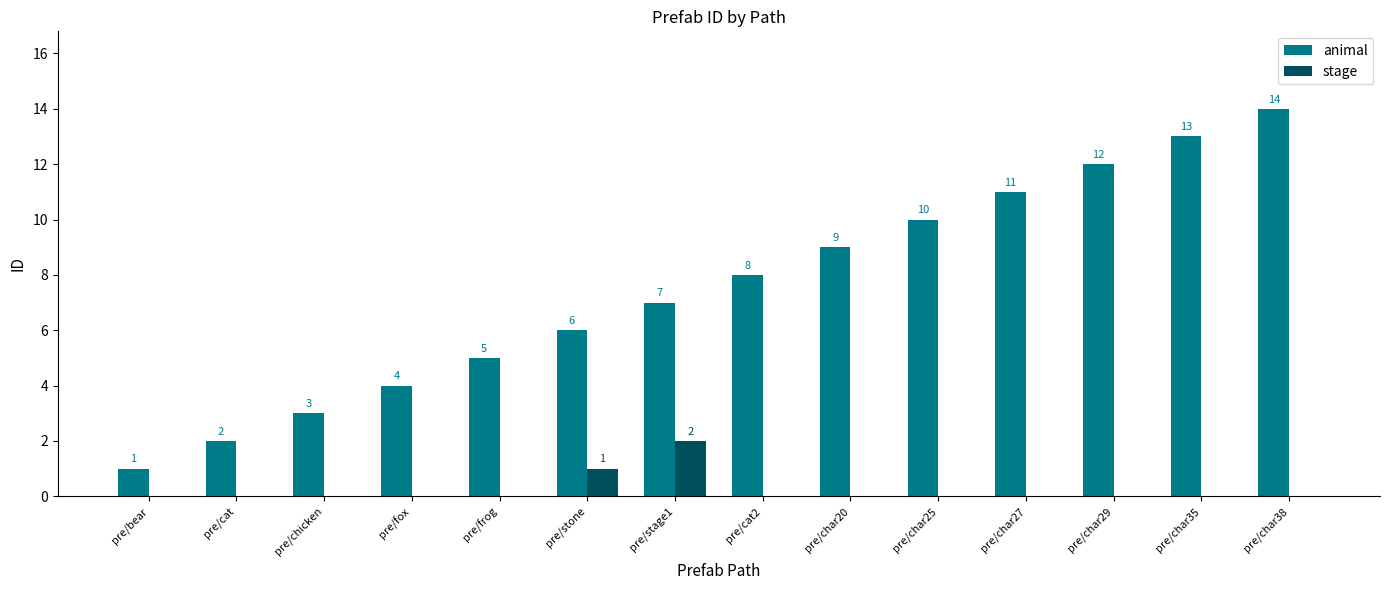

Is the value of animal at pre/frog greater than the value of stage at pre/char35?

Yes